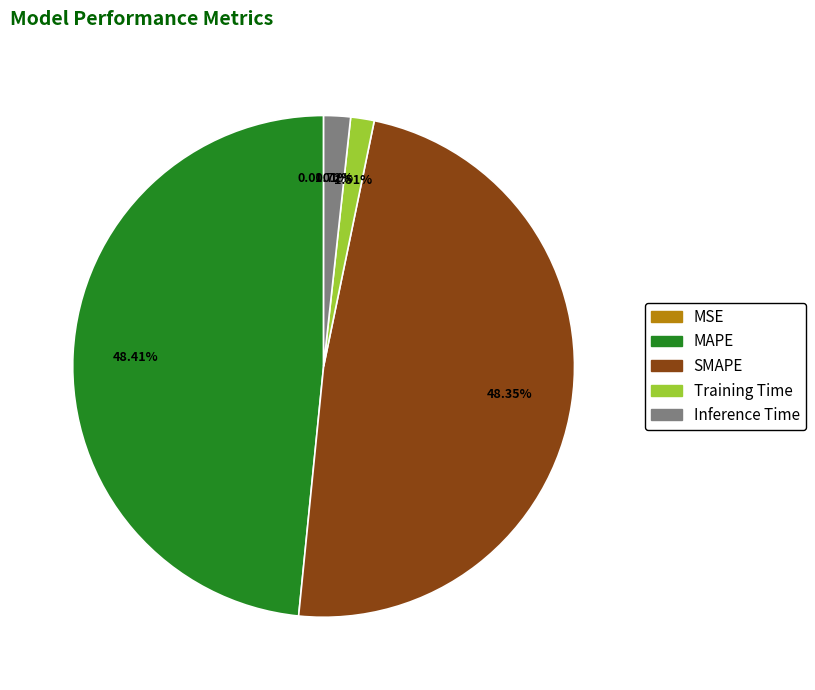

Between Training Time and SMAPE, which is larger?

SMAPE